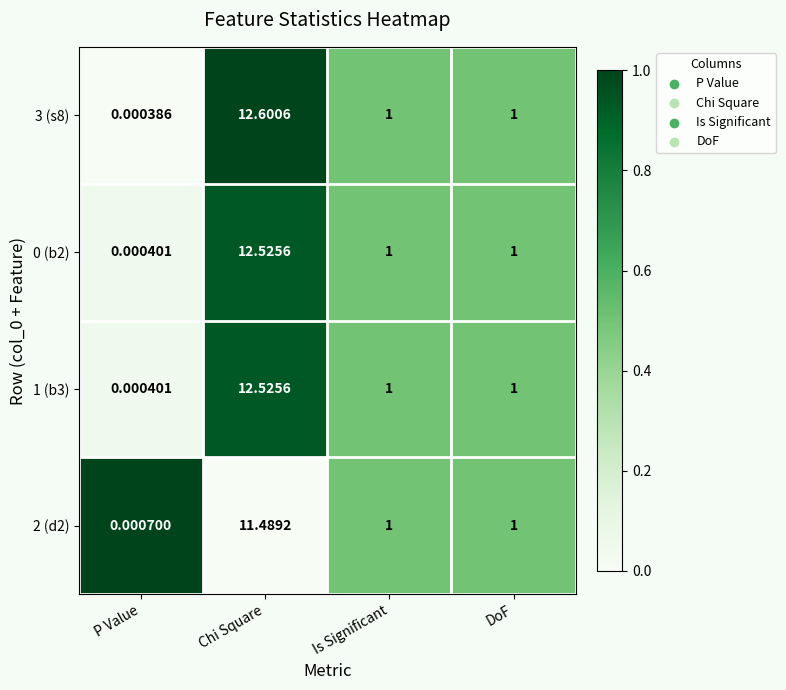

At which category does the chart reach its minimum across all series?

P Value